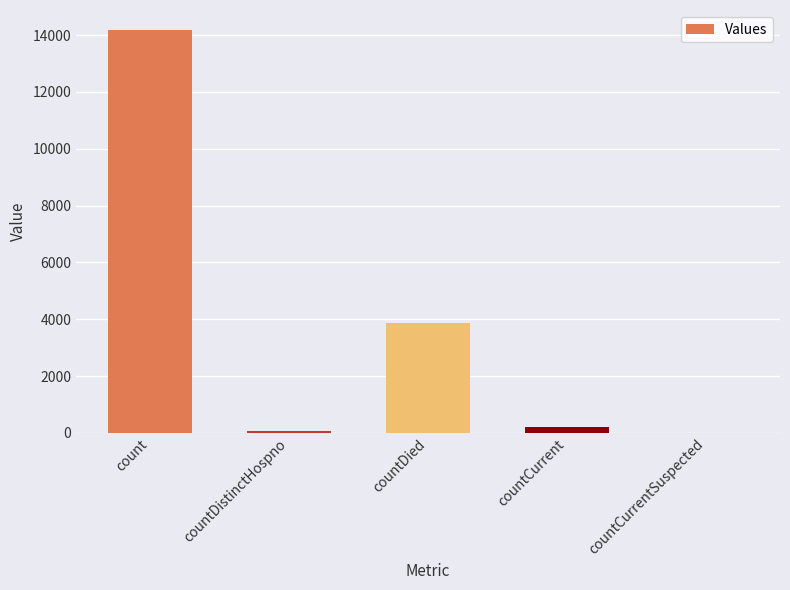

Where does the data first go above 196?

count